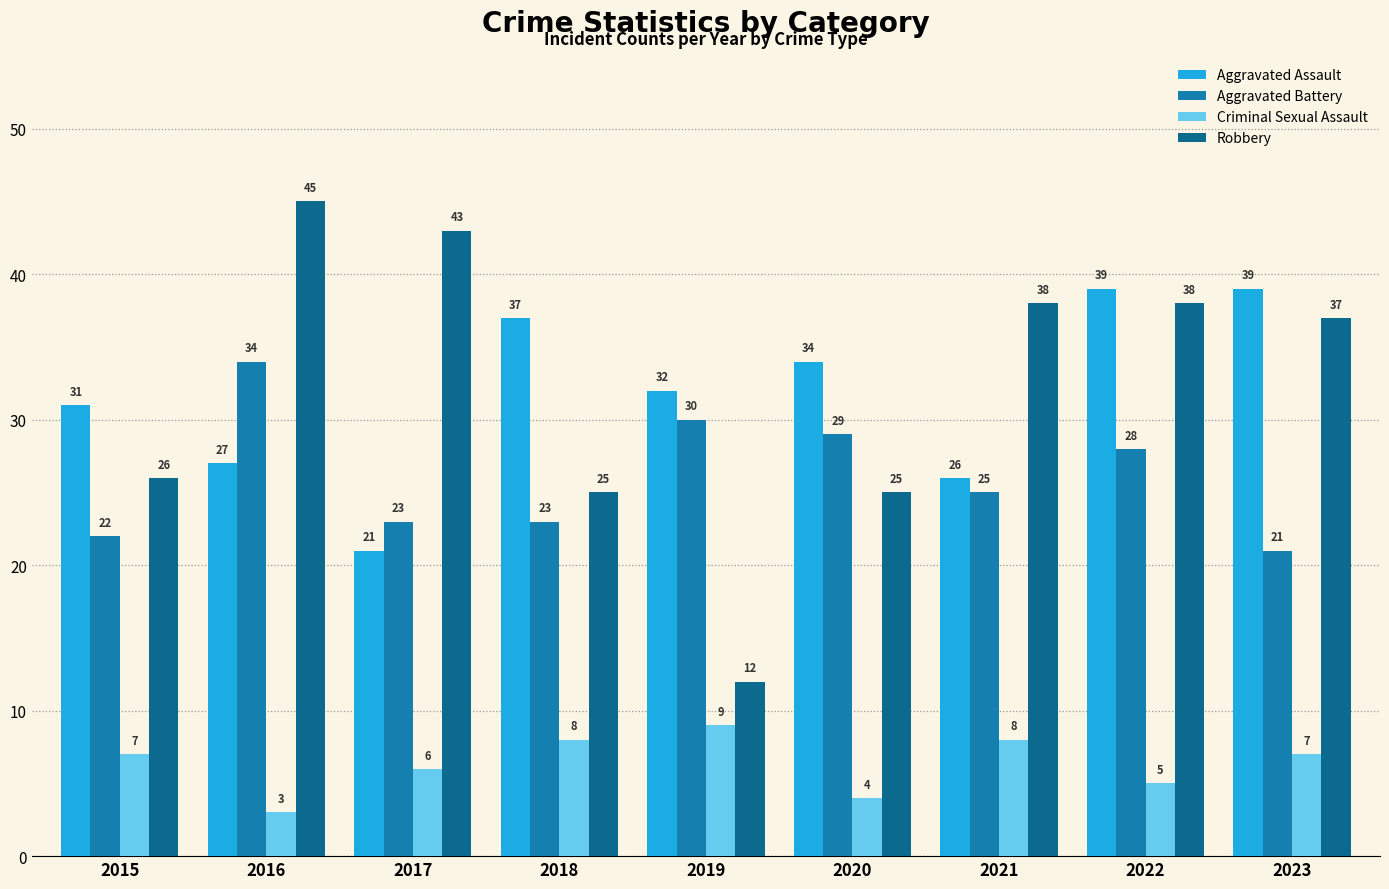

Which series has the widest spread of values?

Robbery